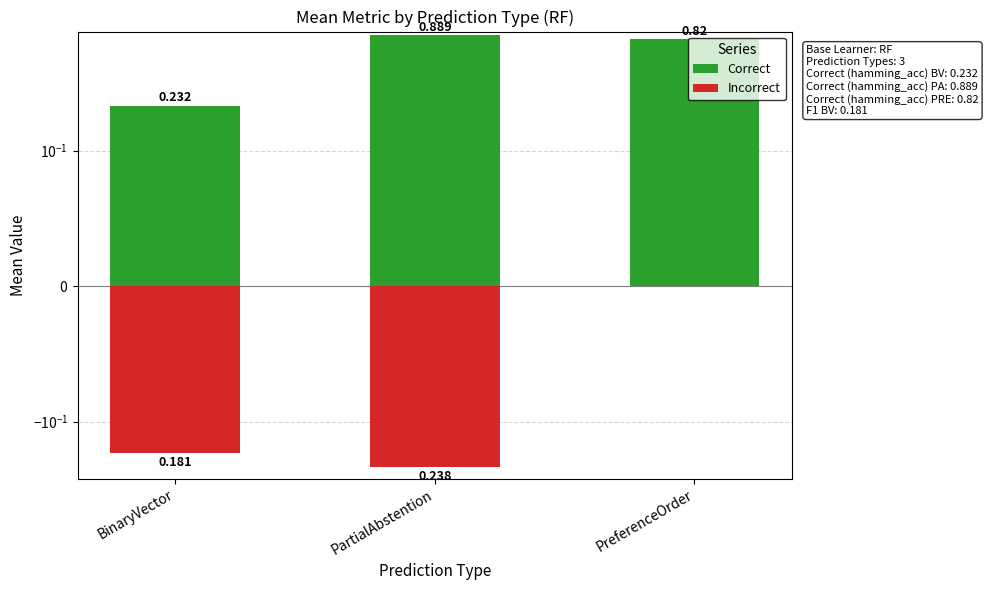

The Correct series shows 0.2 at BinaryVector. True or false?

True